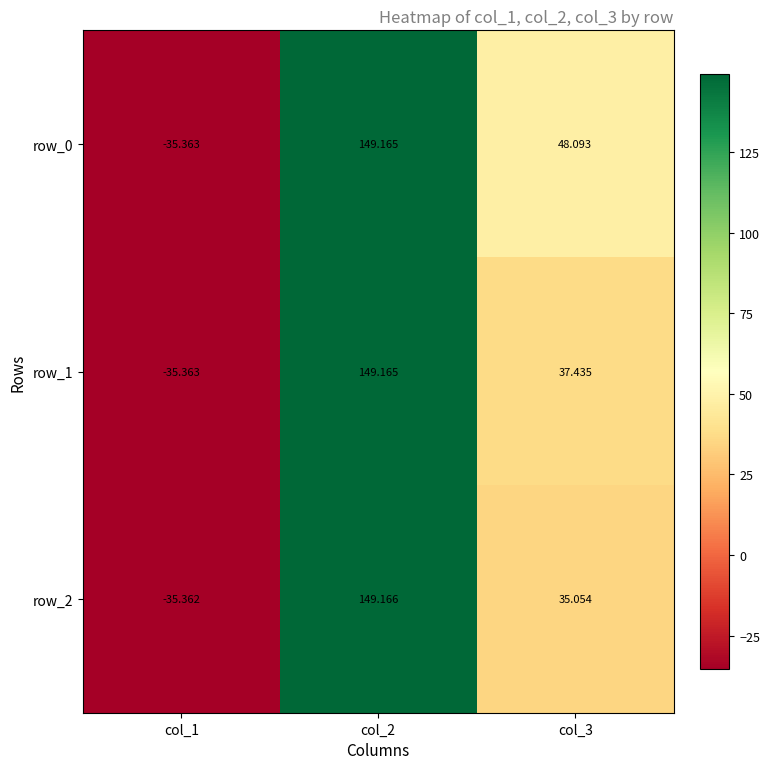

Reading left to right, extract all data points from this chart.

row_0: -35.4	149.2	48.1
row_1: -35.4	149.2	37.4
row_2: -35.4	149.2	35.1